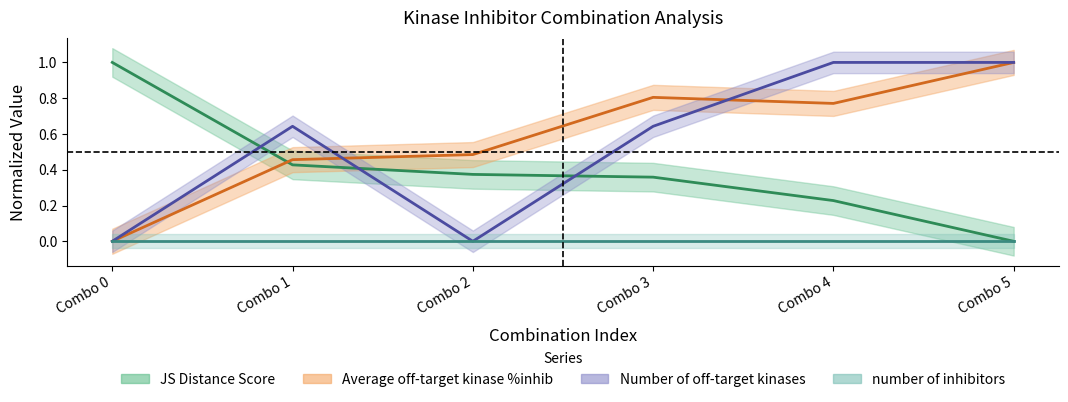

What is the sum of all JS Distance Score values?

2.4